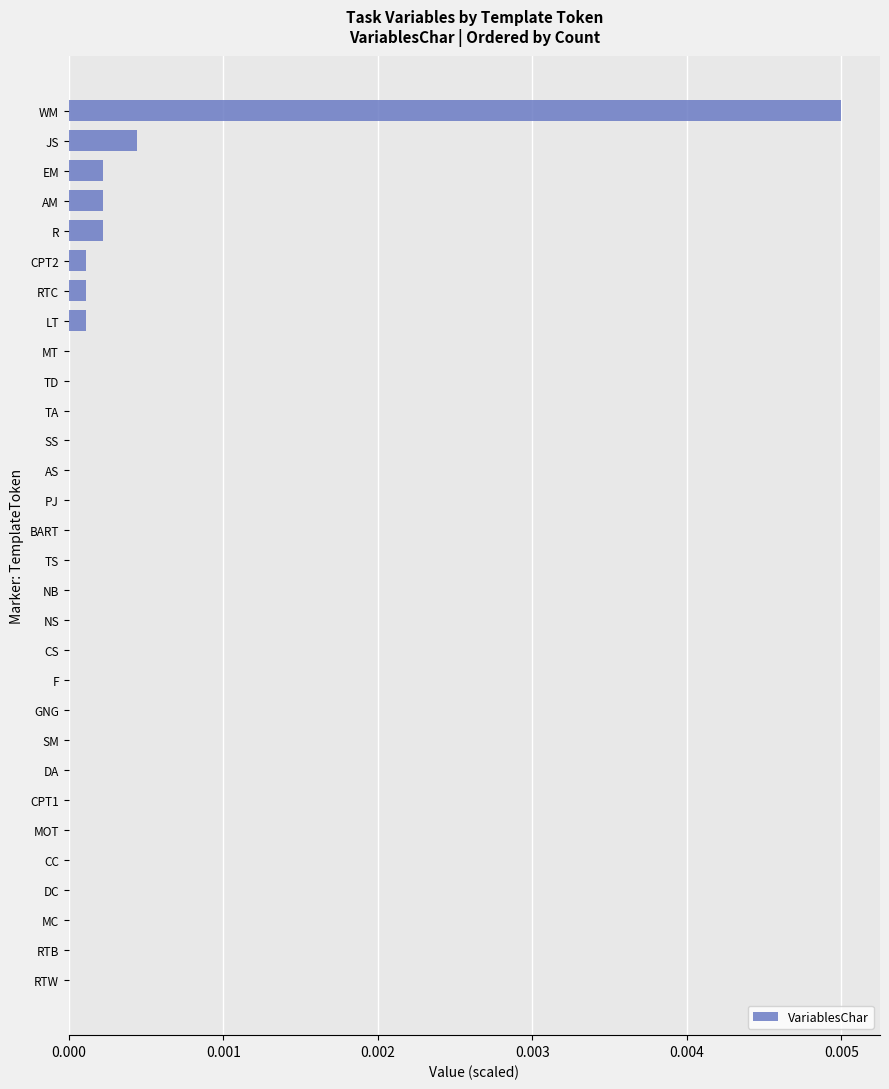

The chart shows a value of 0.0 at PJ. True or false?

True